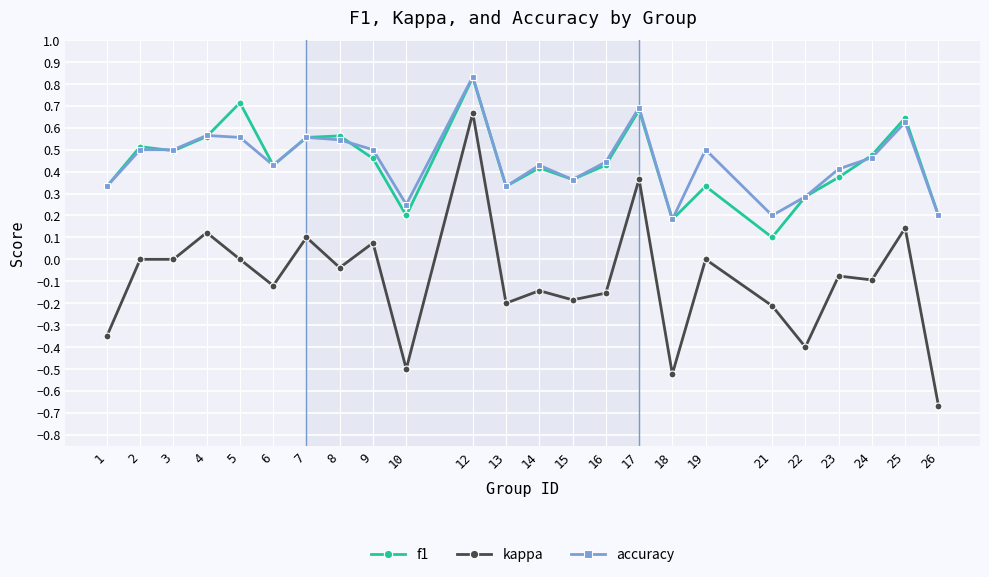

True or false: kappa has more than 0 points higher than both neighbors.

True